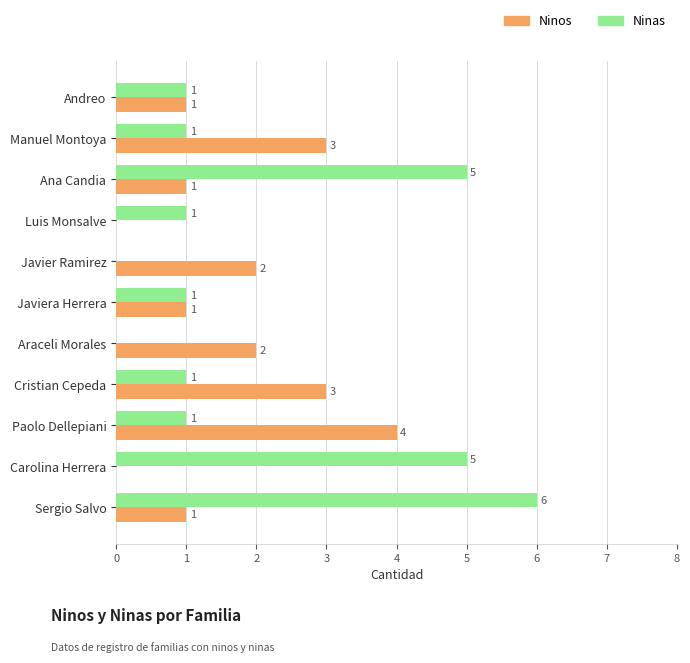

What is the sum of all Ninos values?

18